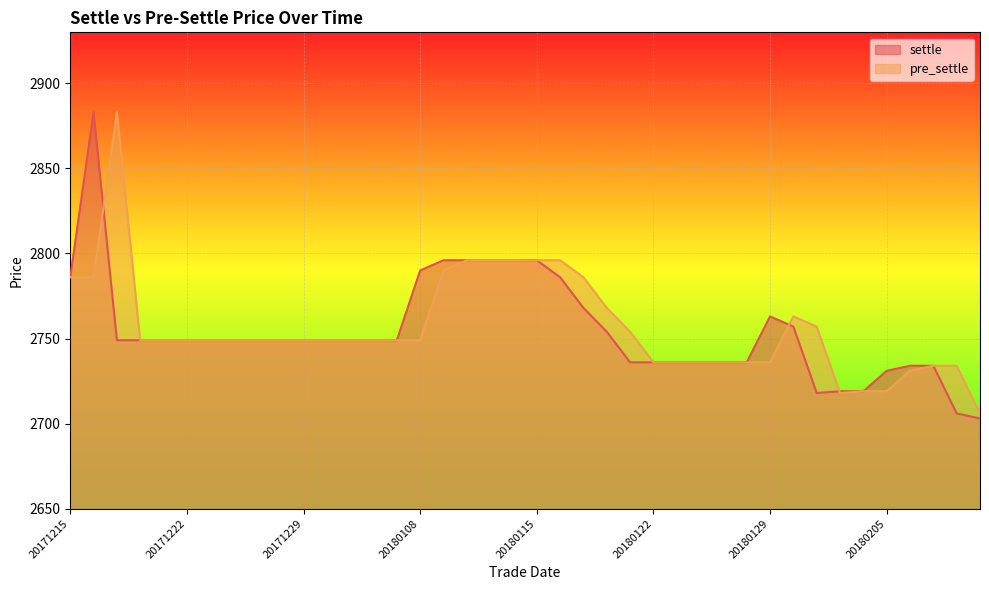

What is the spread (max minus min) of values at 20171218?

97